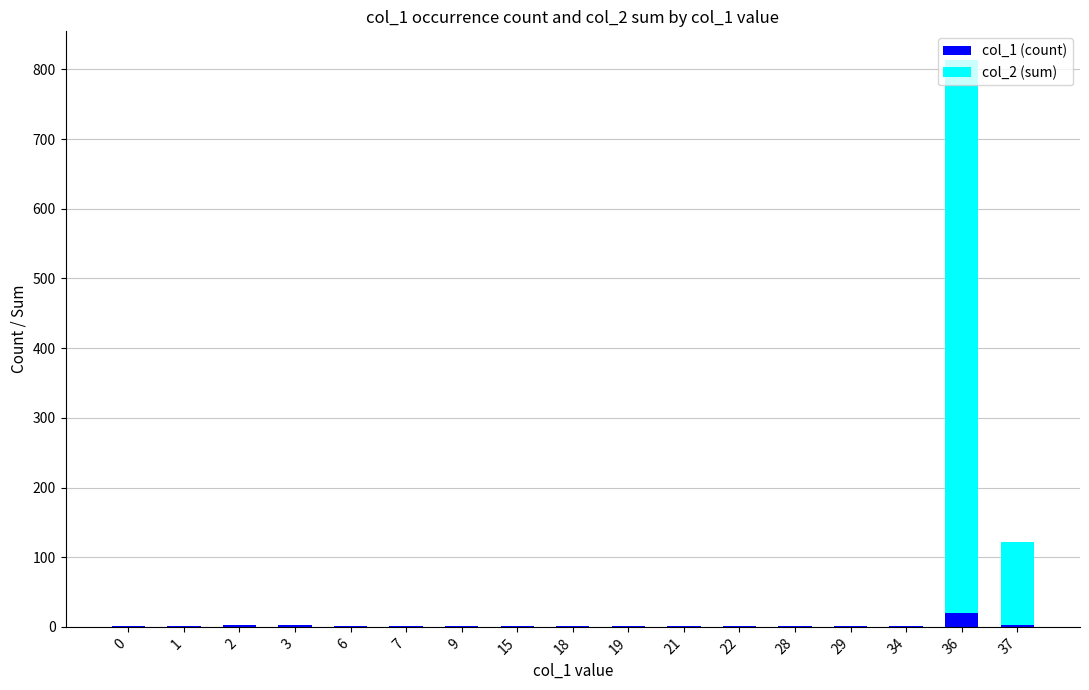

At which category is the sum across all series the highest?

36